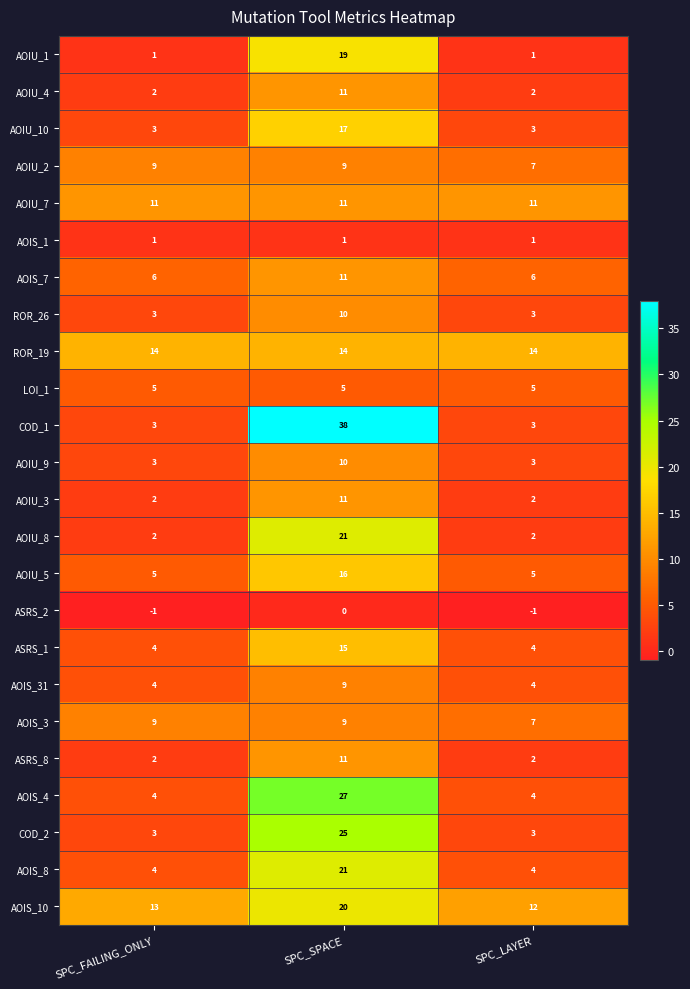

At how many categories does at least one series exceed 10?

3